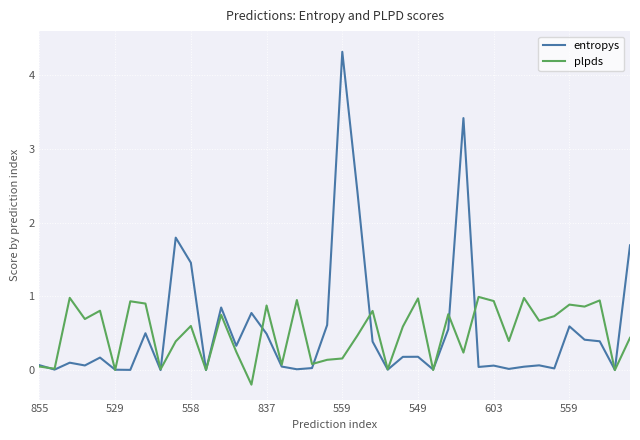

Rank the series by their maximum value, from lowest to highest.

plpds, entropys